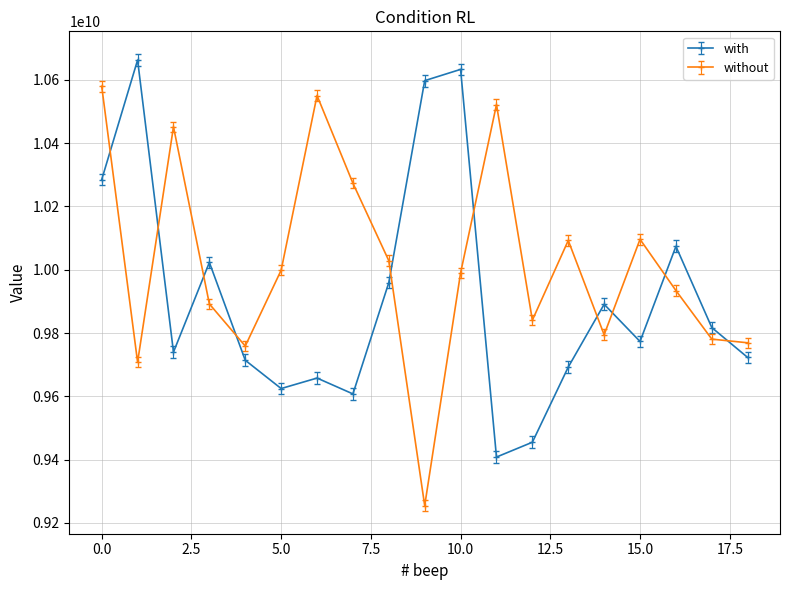

What is the average value of the with series?

9912577202